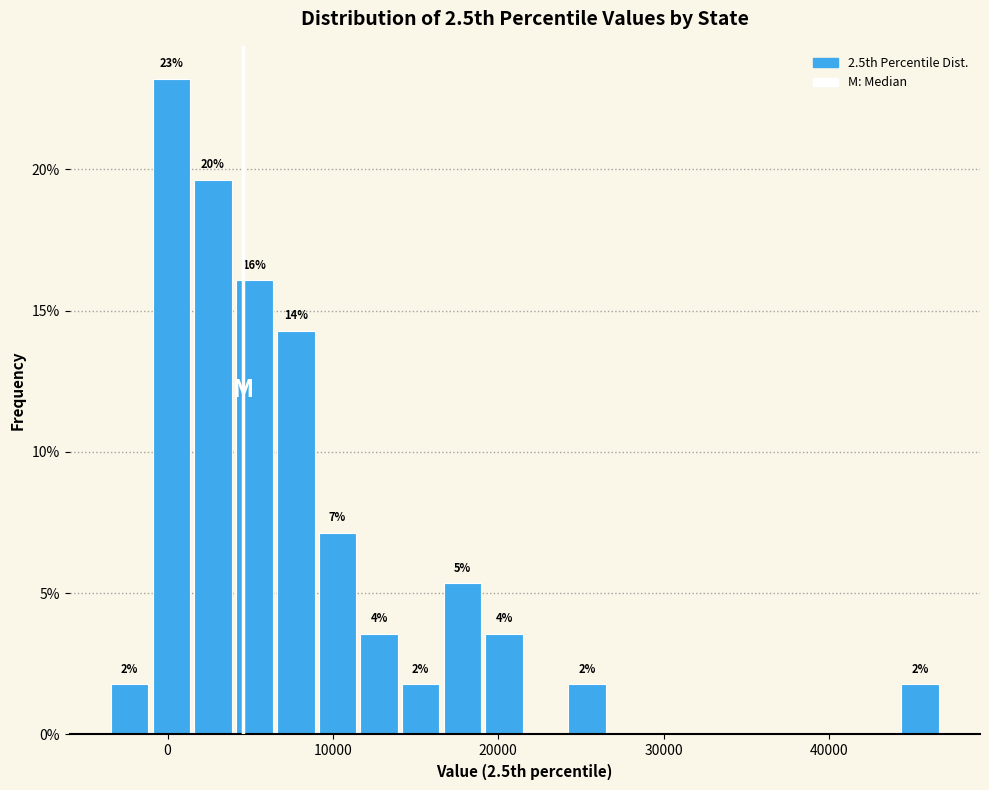

Read against the x-axis, roughly where is the centre of the tallest bar?

0